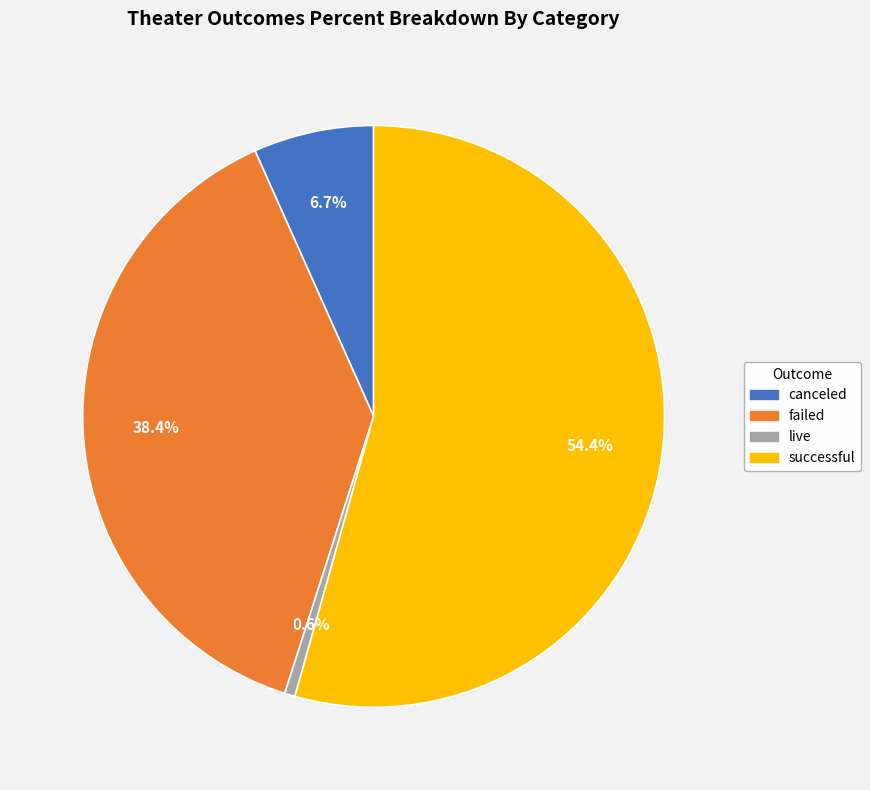

True or false: canceled accounts for 7% of the total.

True